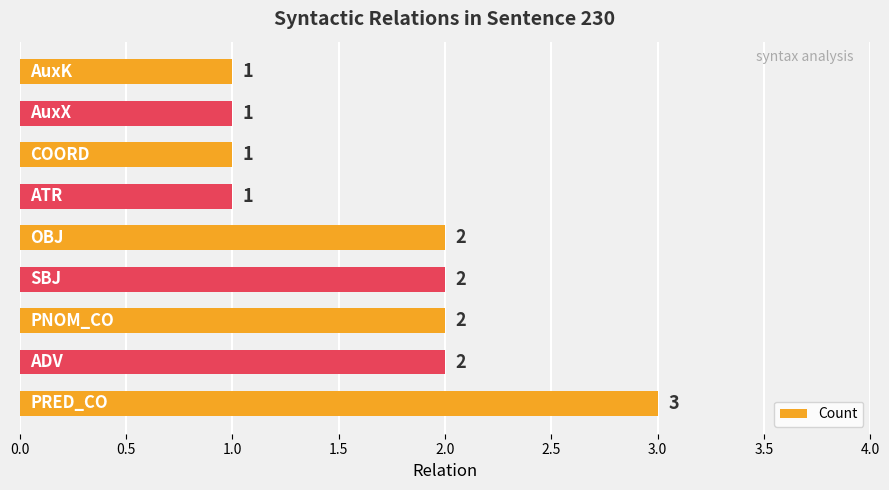

What is the sum of all values?

15